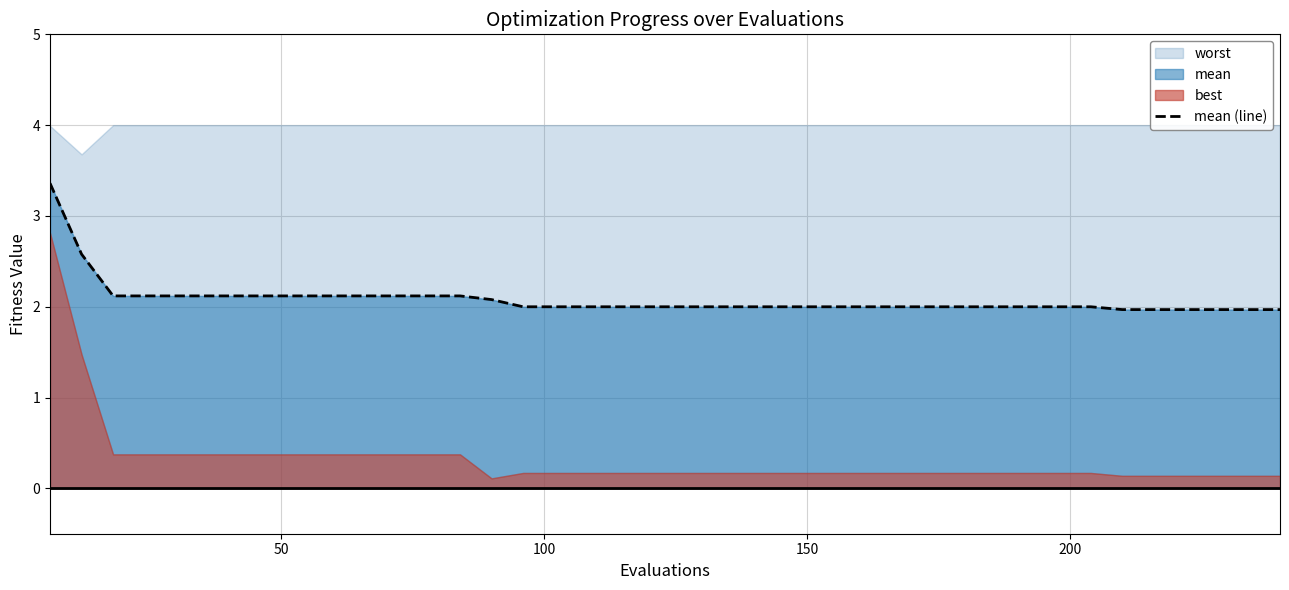

What is the minimum value for mean (line)?

2.0